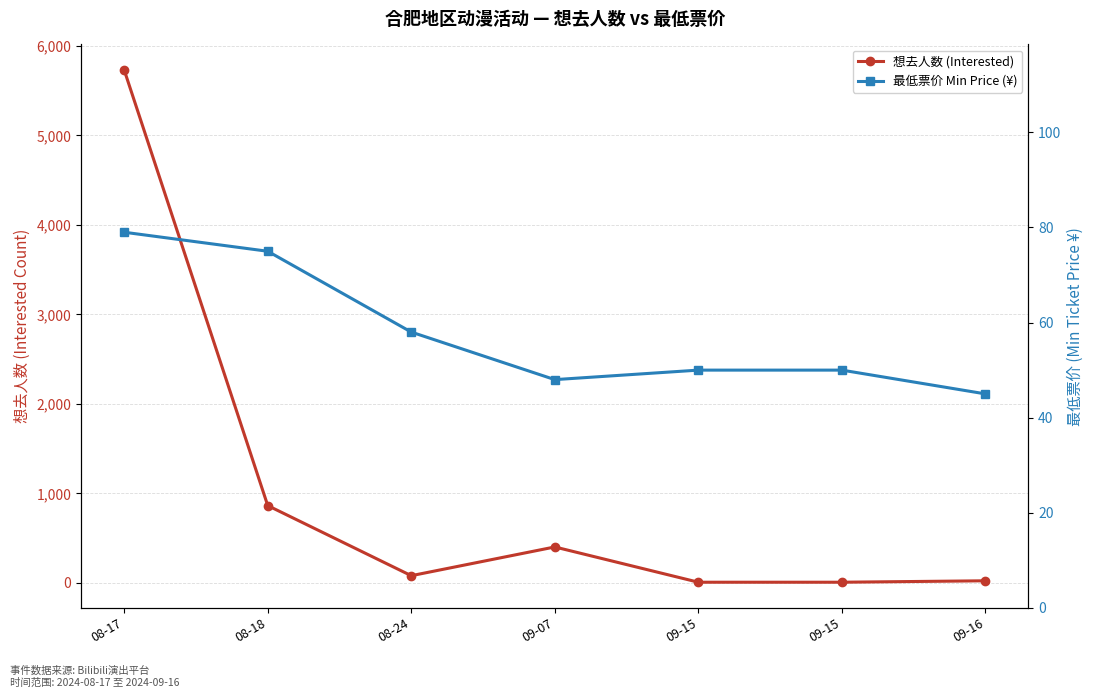

True or false: 想去人数 (Interested) has more than 0 points higher than both neighbors.

True